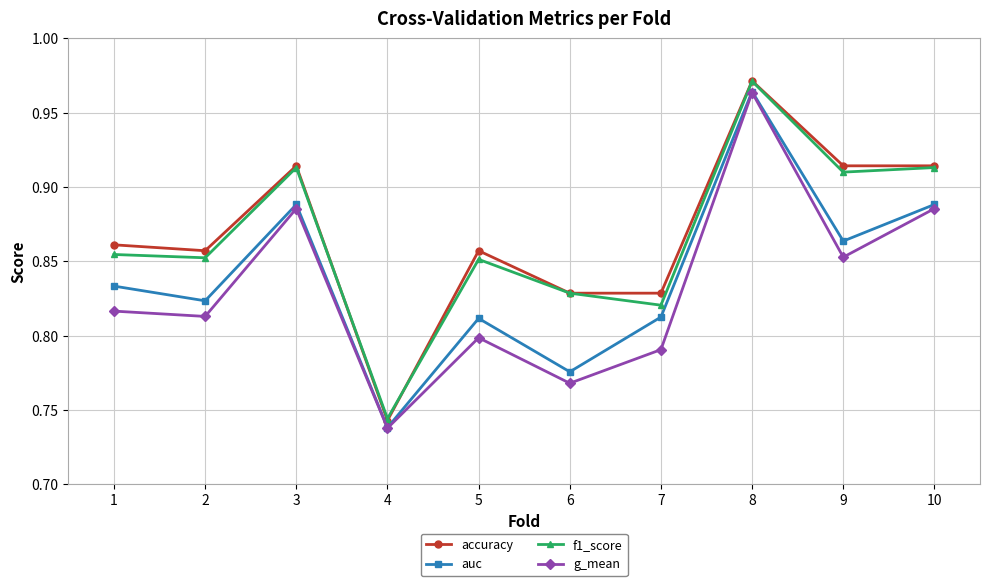

Where is g_mean nearest to the value 0?

4